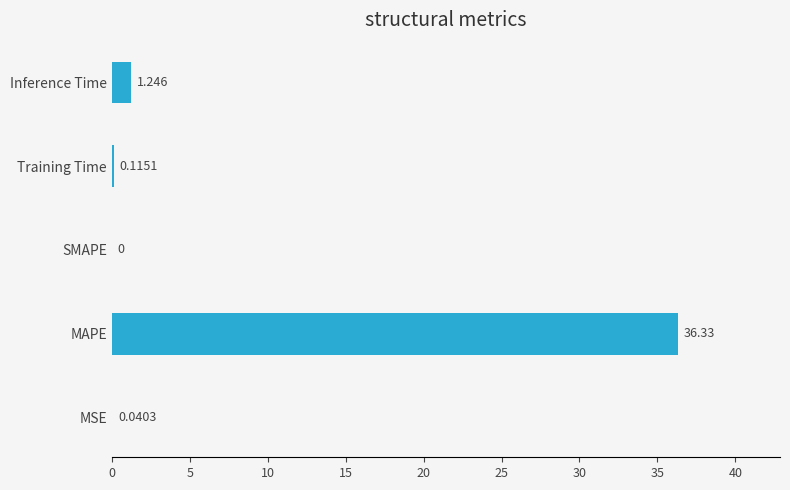

At which label is the value closest to 18?

Inference Time